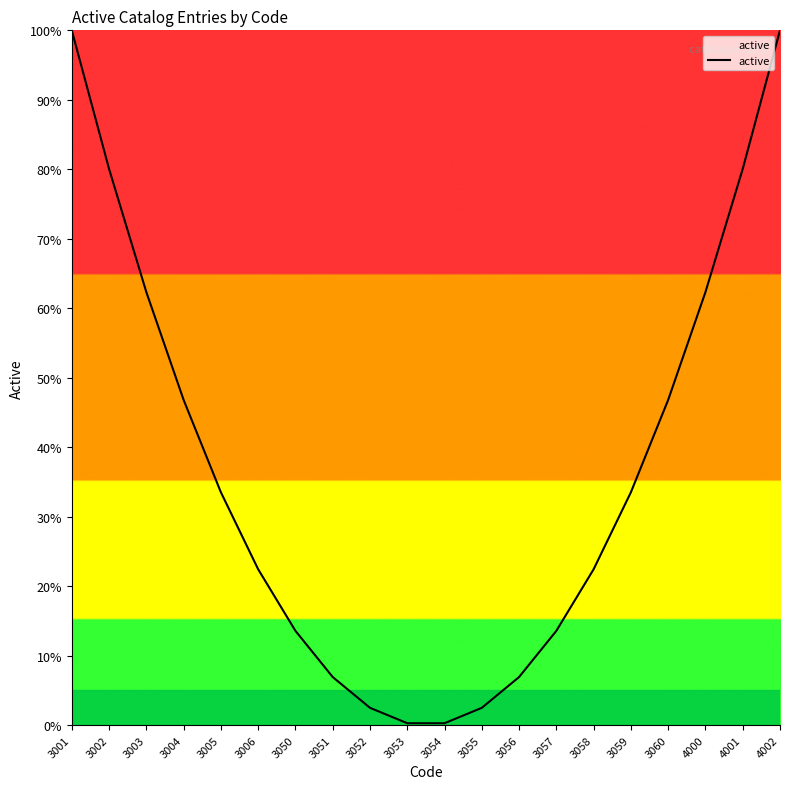

How many categories are shown in the chart?

20